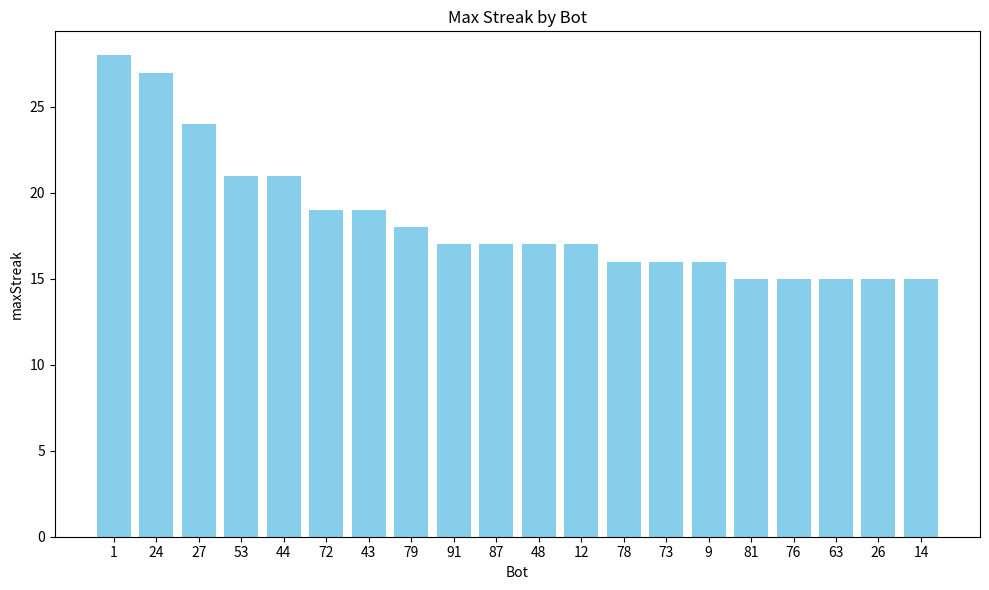

Approximately how many times larger is the value at 78 compared to 48?

0.9